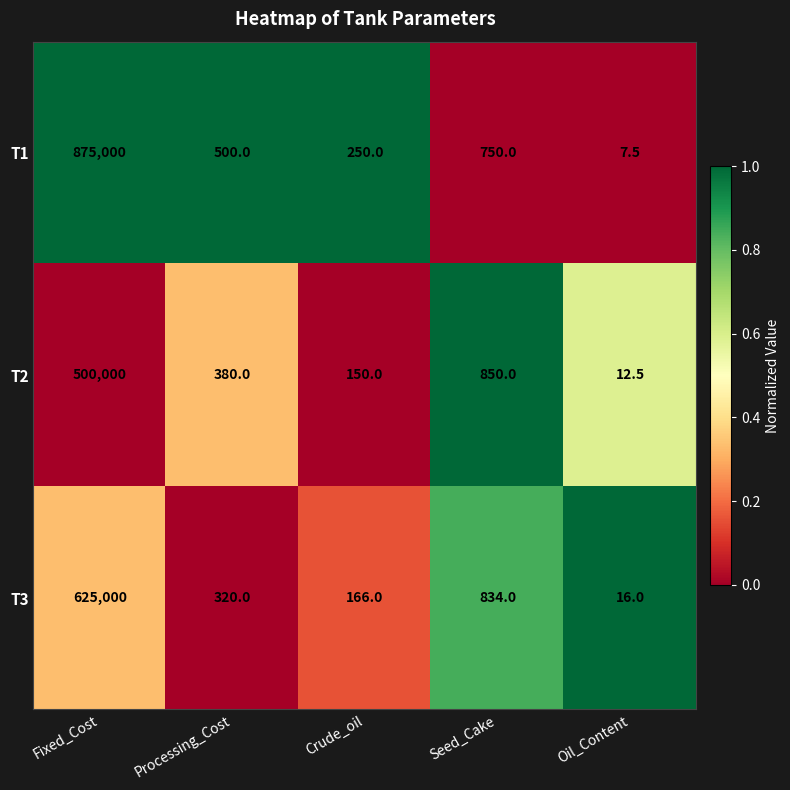

The value of T1 at Crude_oil is 250.0. True or false?

True